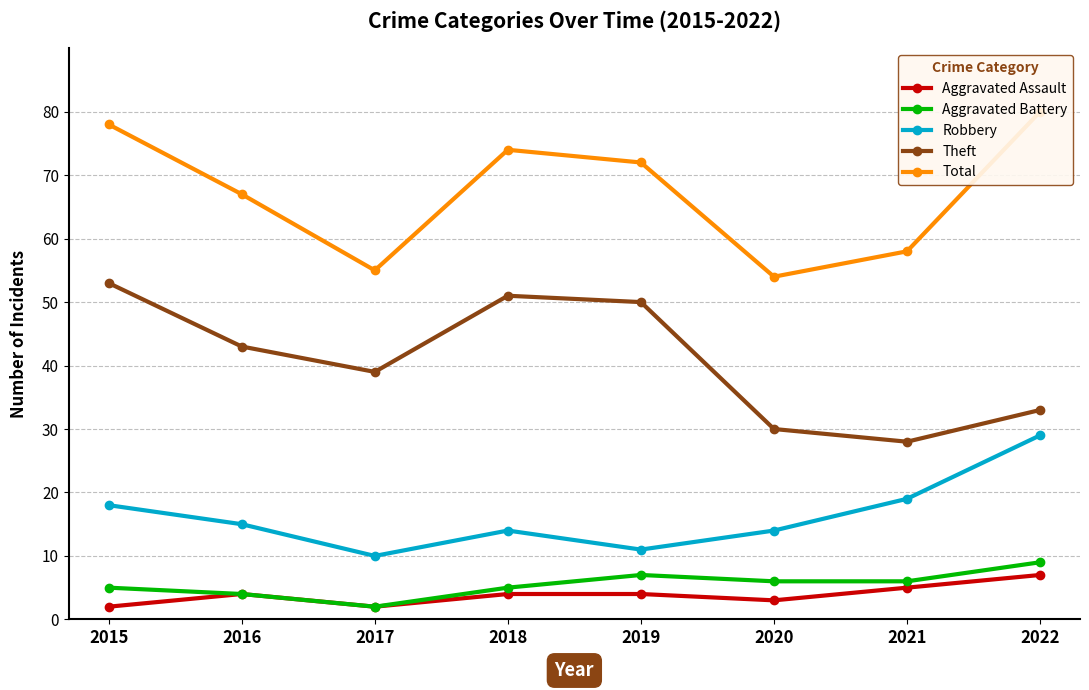

The value of Theft at 2018 is 51. True or false?

True